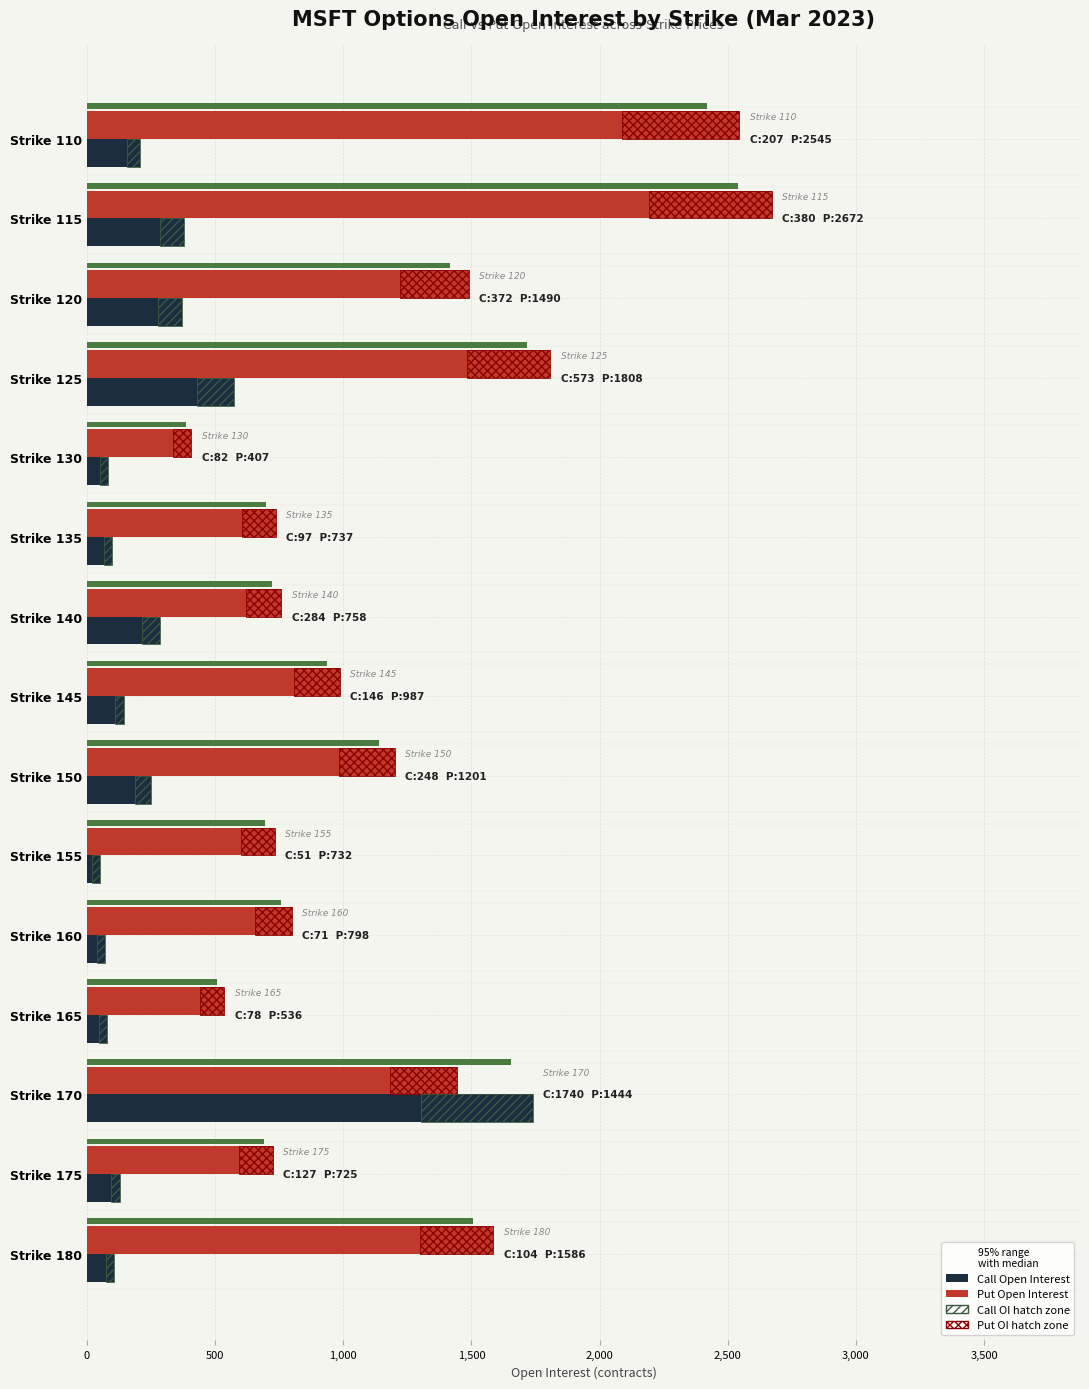

How many data points does each series have?

15